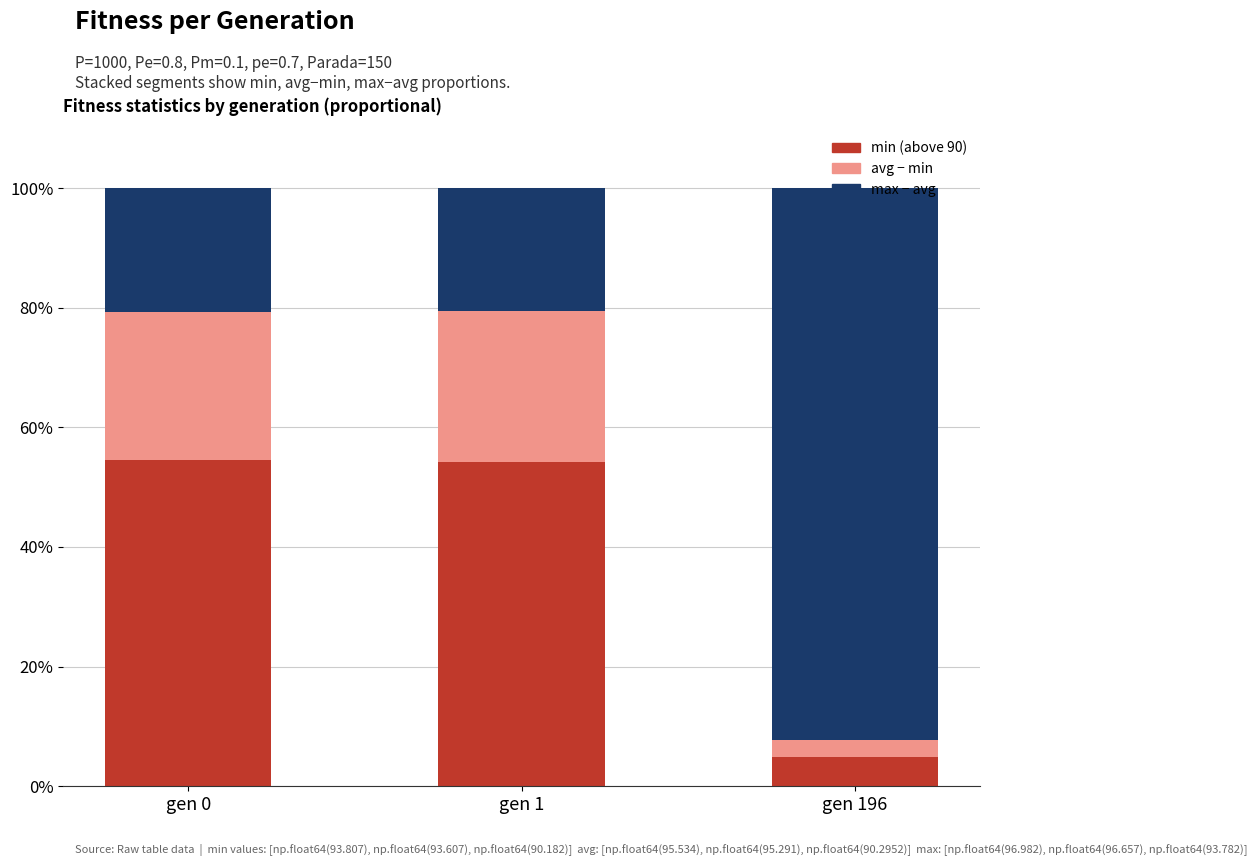

How many data points in min (above 90) are above 54?

2